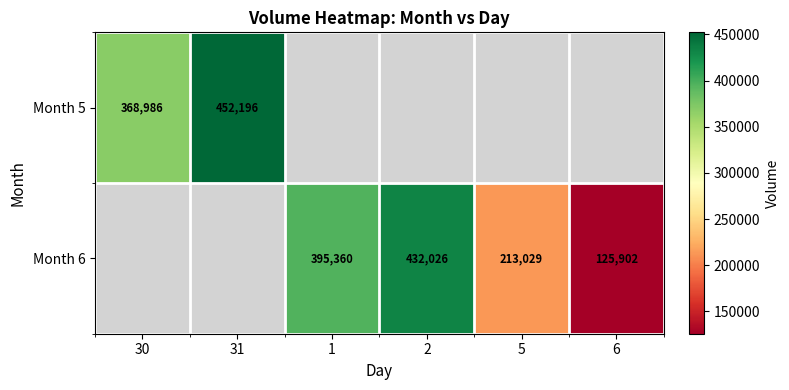

How many categories are shown in the chart?

6